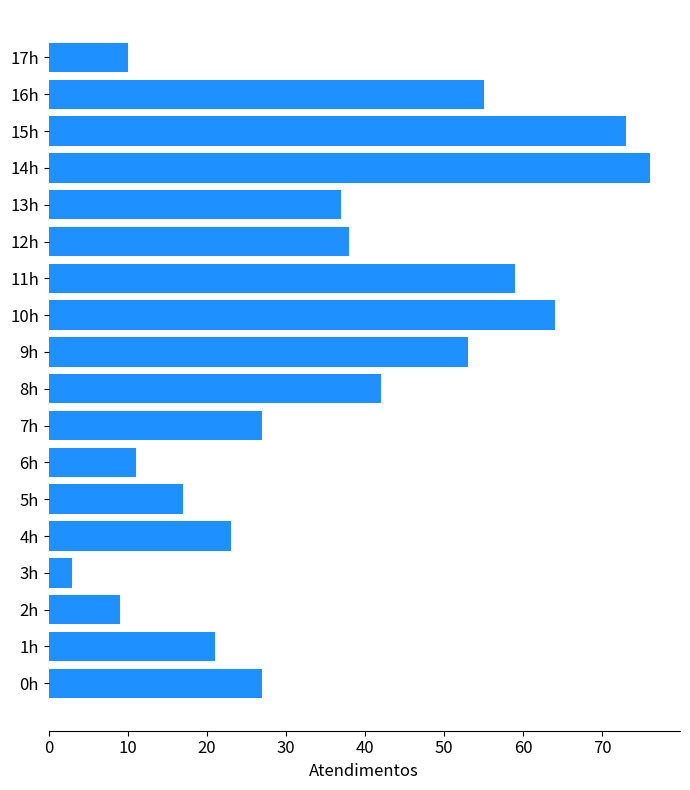

What is the difference between the maximum and minimum values?

73